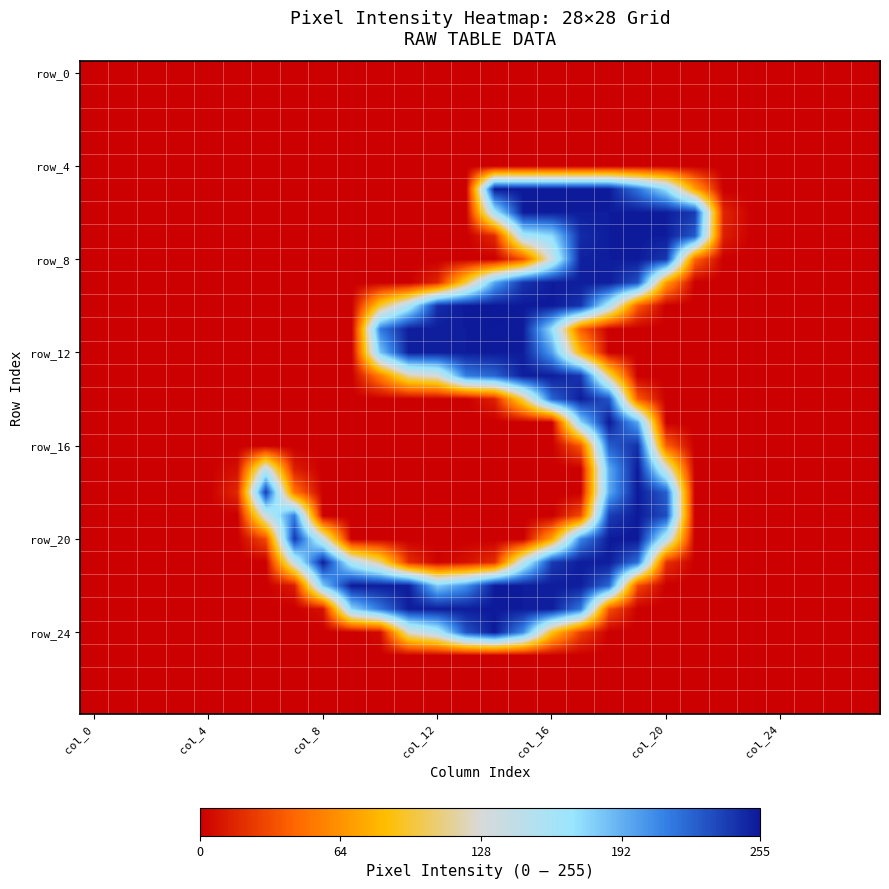

At which category does the chart reach its minimum across all series?

col_0